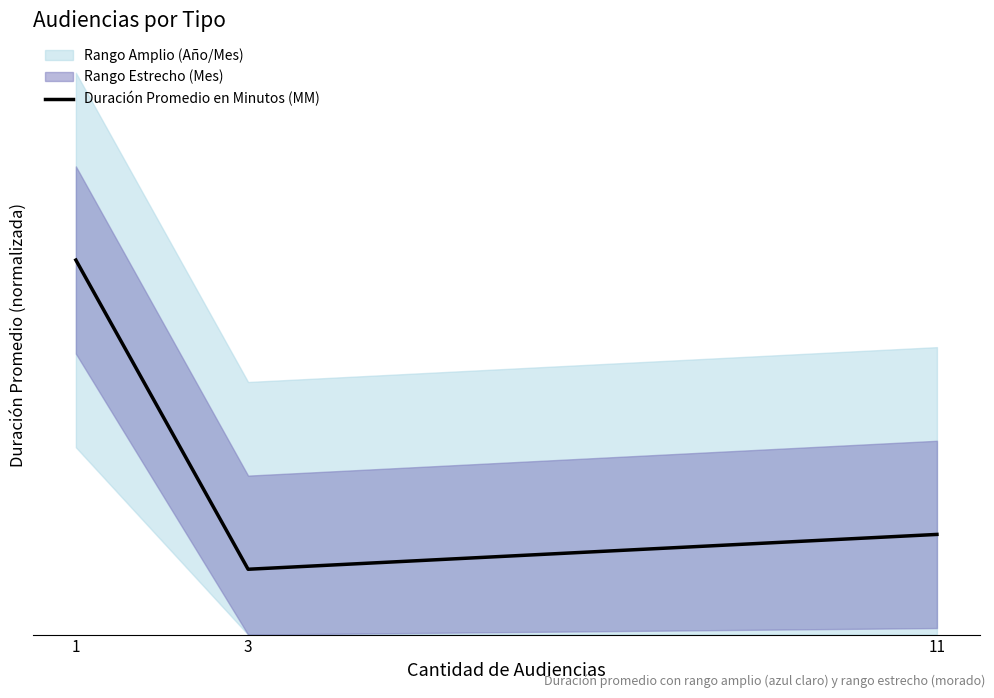

What is the difference between the maximum and minimum values?

0.8